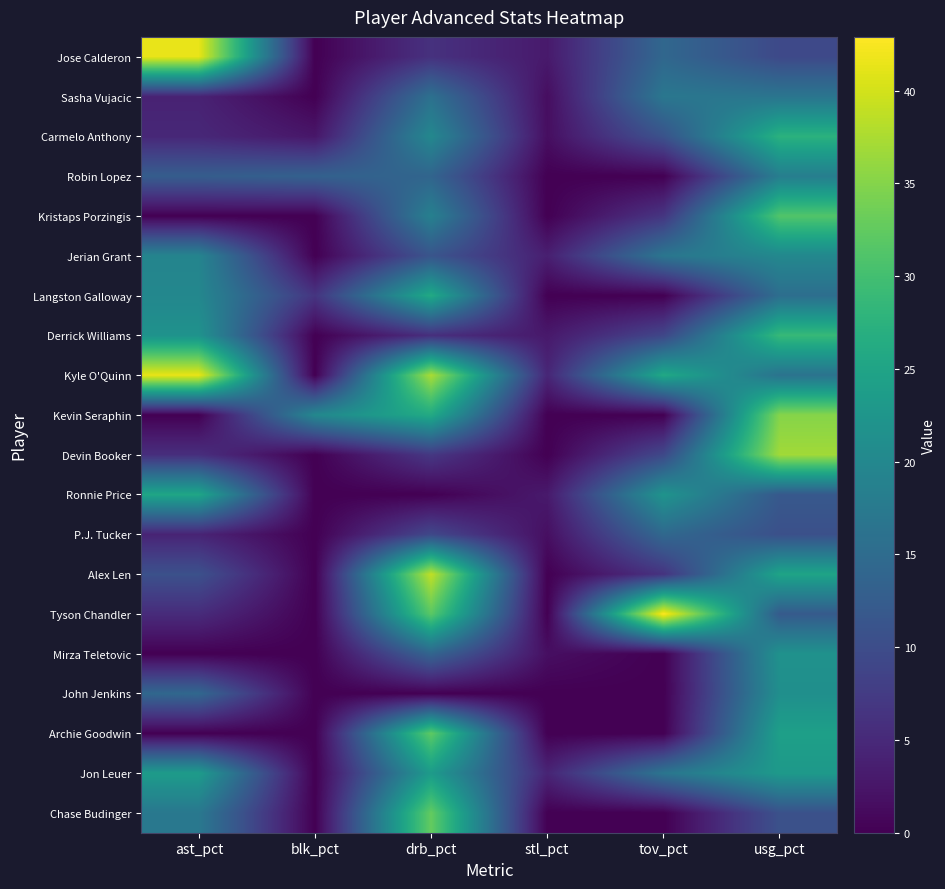

At which category is the sum across all series the highest?

usg_pct